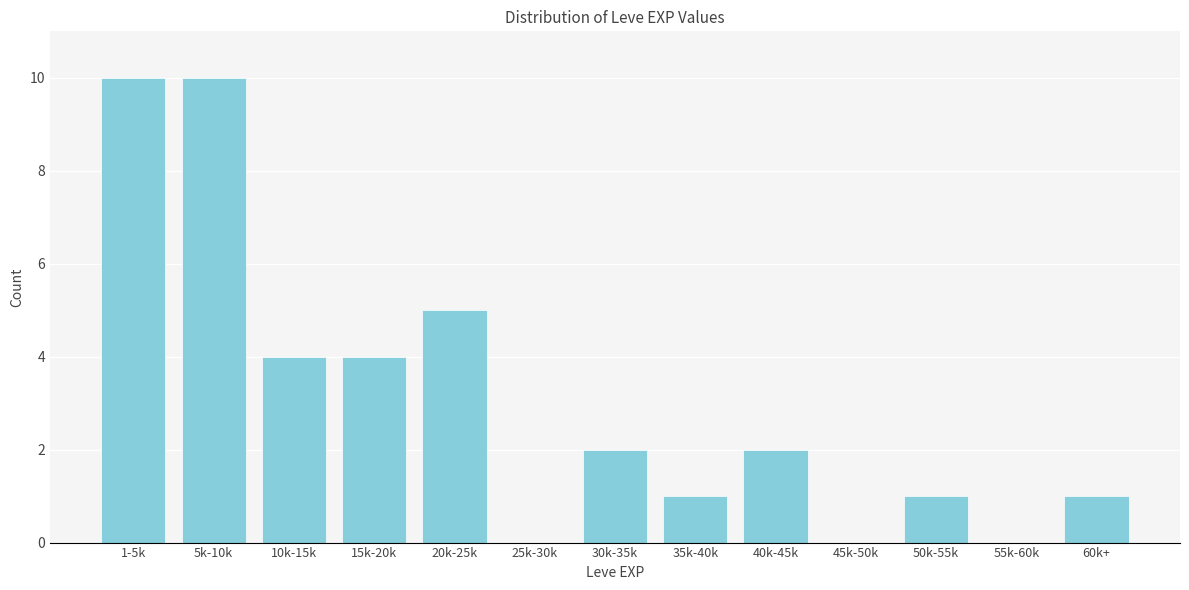

Reading right to left, transcribe all the data shown in this chart.

60k+=1	55k-60k=0	50k-55k=1	45k-50k=0	40k-45k=2	35k-40k=1	30k-35k=2	25k-30k=0	20k-25k=5	15k-20k=4	10k-15k=4	5k-10k=10	1-5k=10